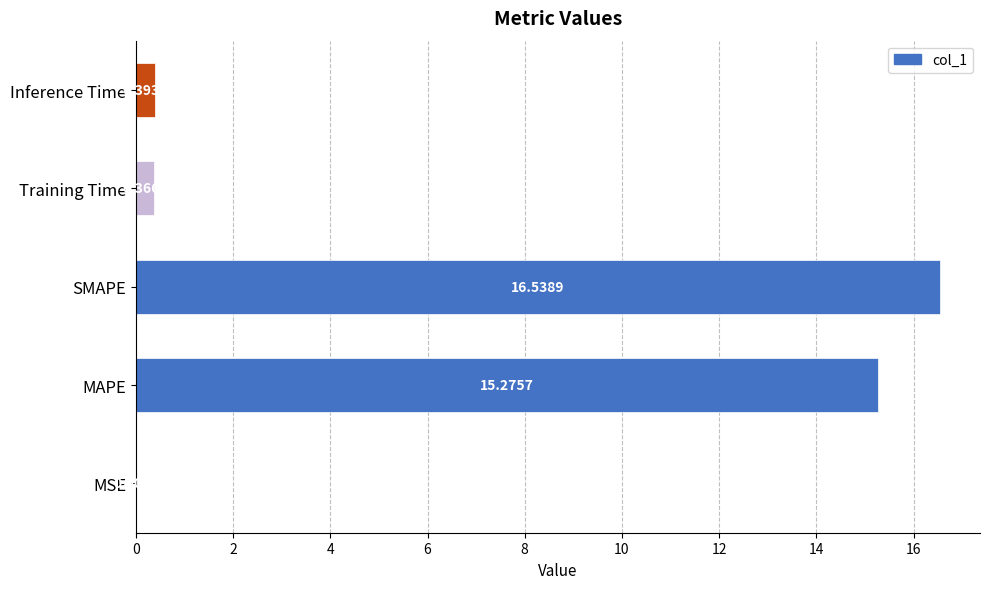

Which has a higher value, MSE or MAPE?

MAPE